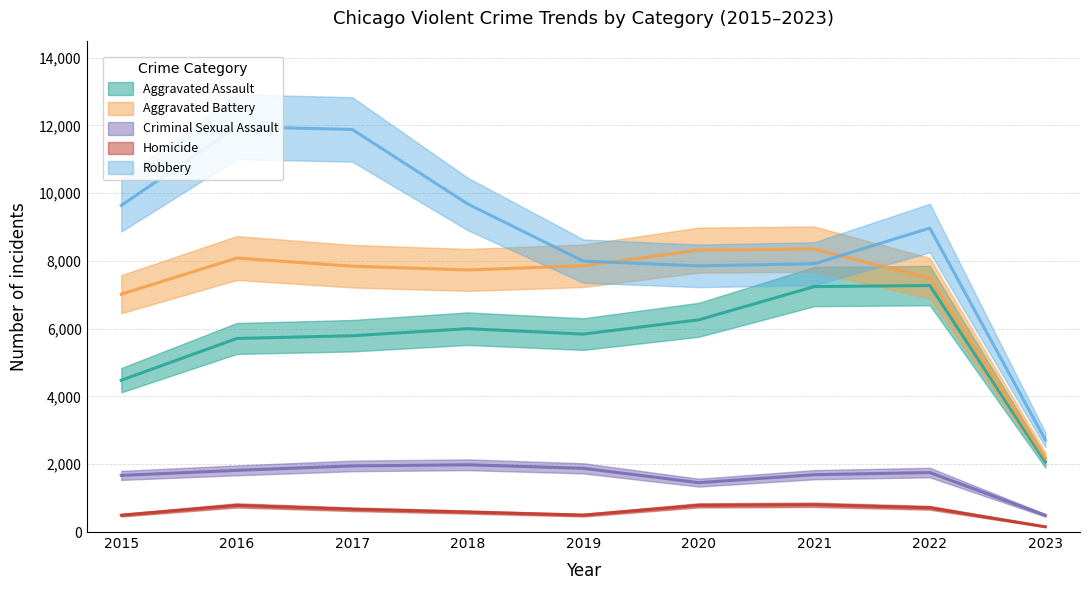

Does the chart have visible grid lines?

Yes